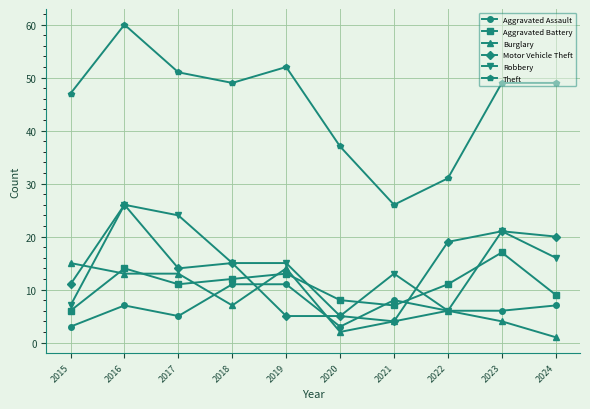

Which series has the largest range (max minus min)?

Theft